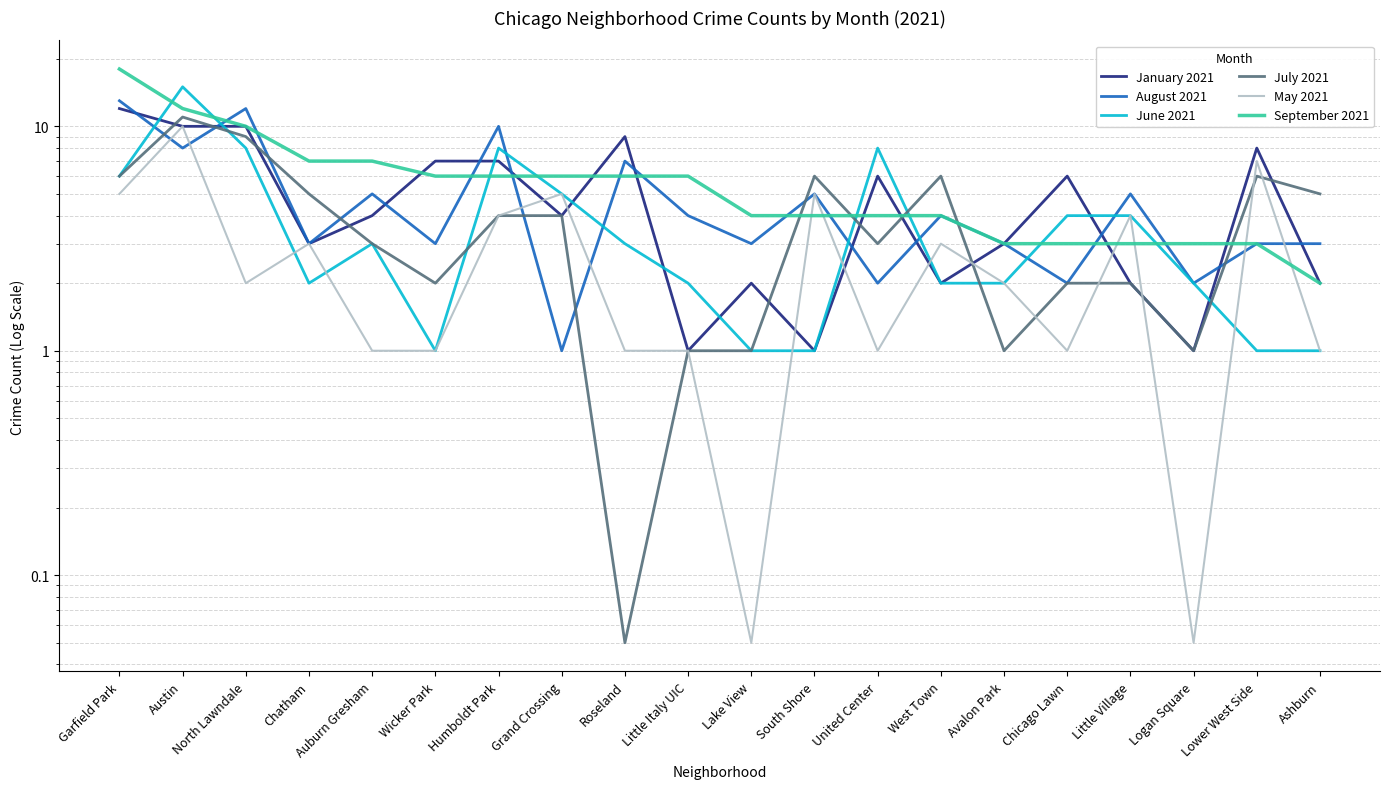

What is the label of the 15th point from the right?

Wicker Park